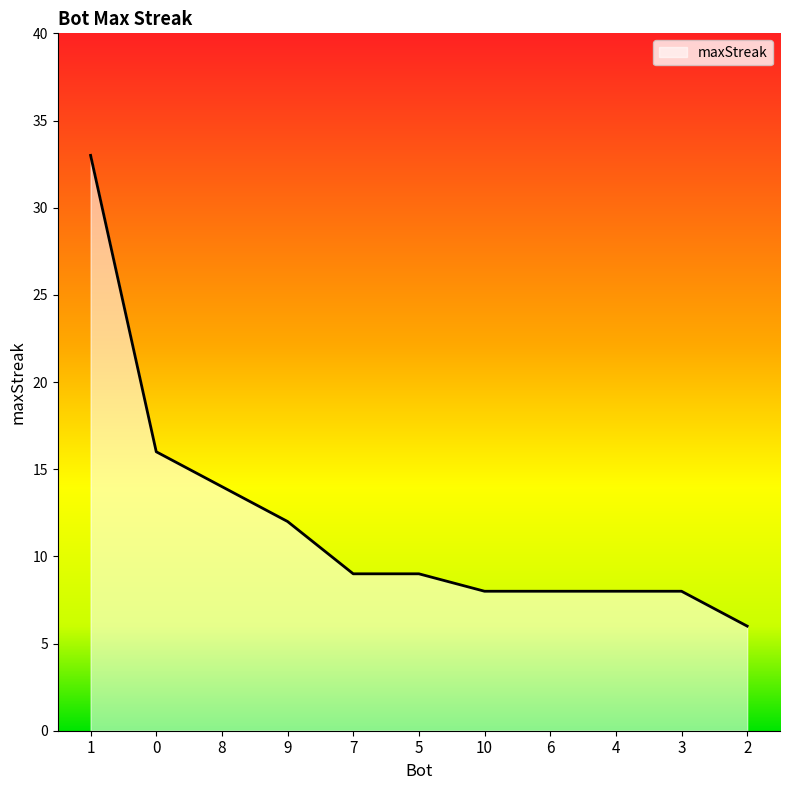

Which category has the highest value across all series?

1